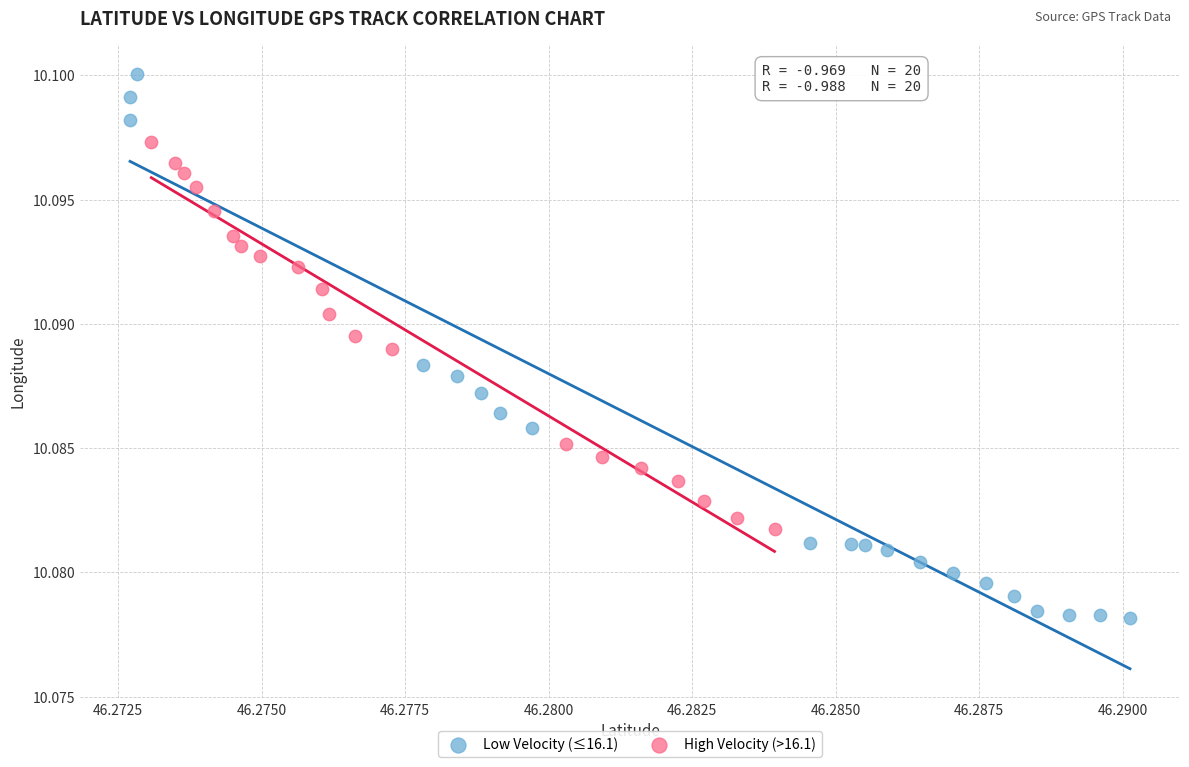

Which series contains the lowest Y value?

Low Velocity (≤16.1)